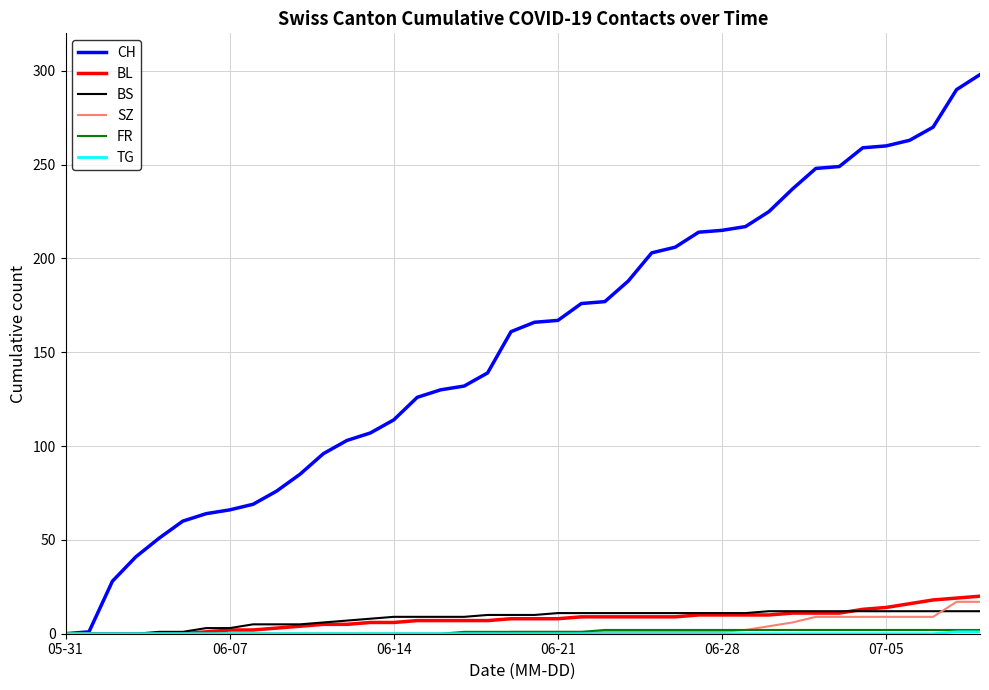

Does the chart display data point markers on the line(s)?

No